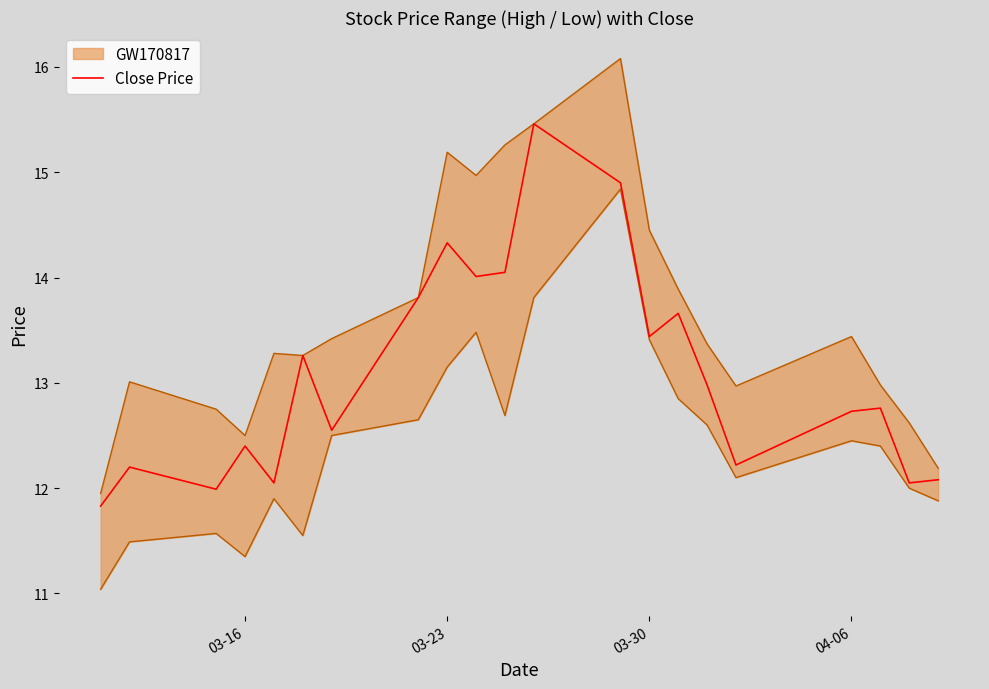

What is the lowest value of the Close Price series?

11.8